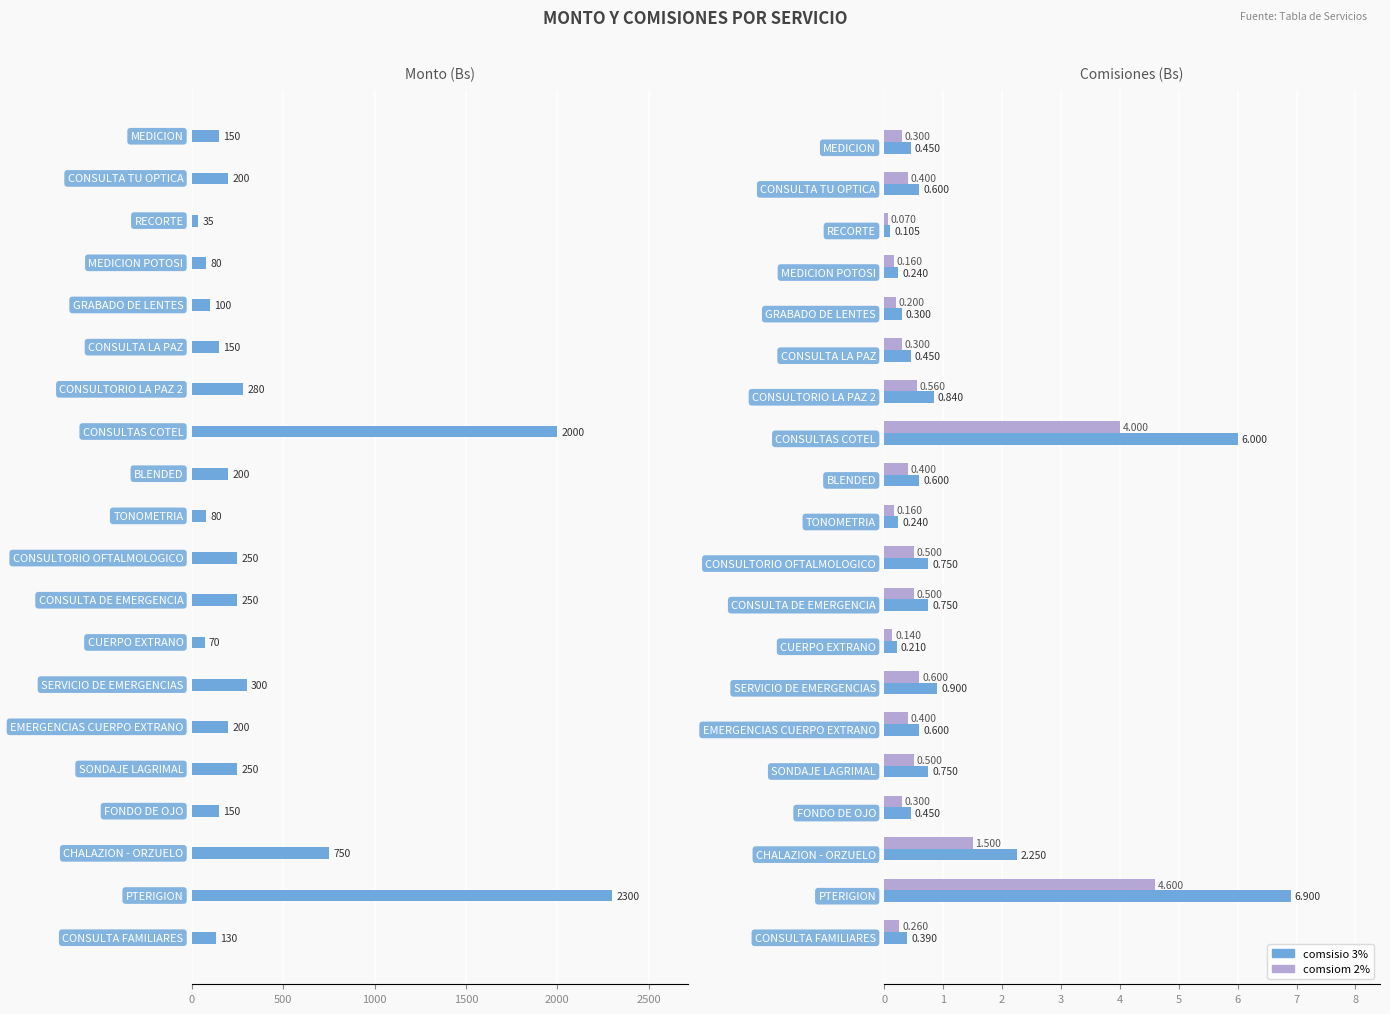

How many distinct data groups are displayed?

3